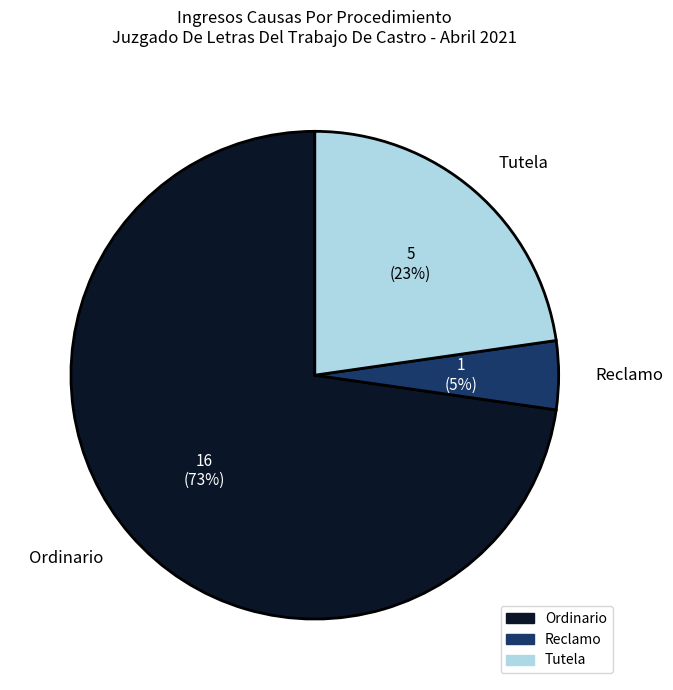

Between Reclamo and Tutela, which is larger?

Tutela